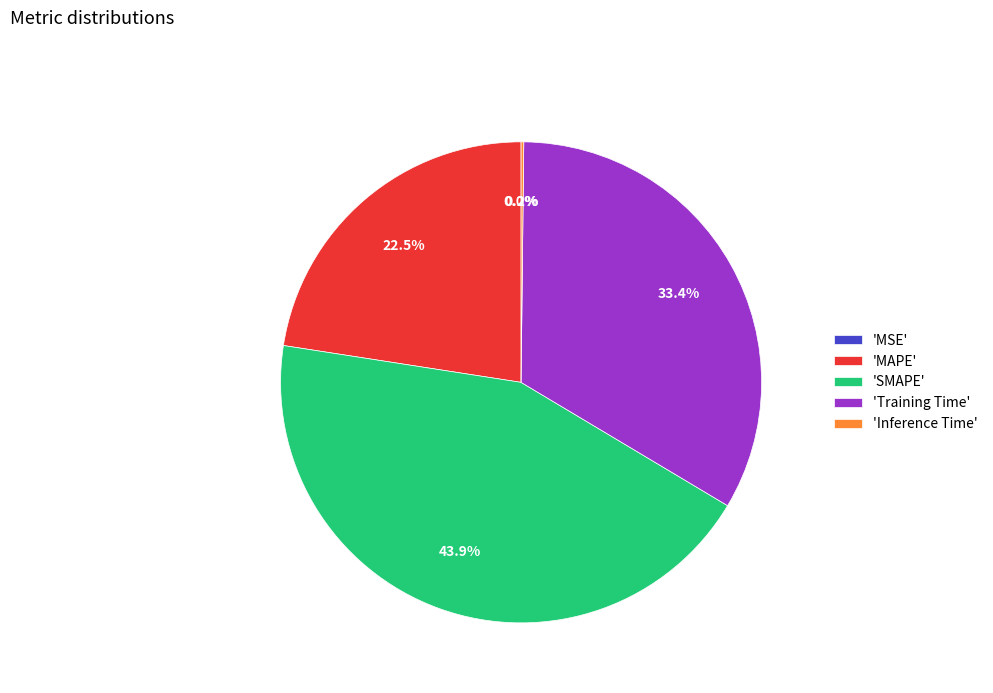

Combined, what portion of the pie is 'SMAPE' and 'Training Time'?

77.3%